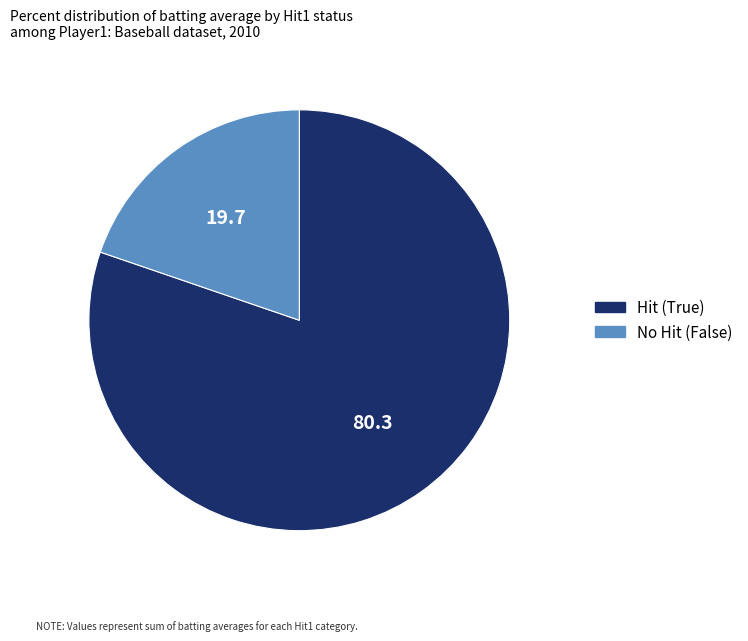

Rank the categories by value from lowest to highest.

No Hit (False), Hit (True)